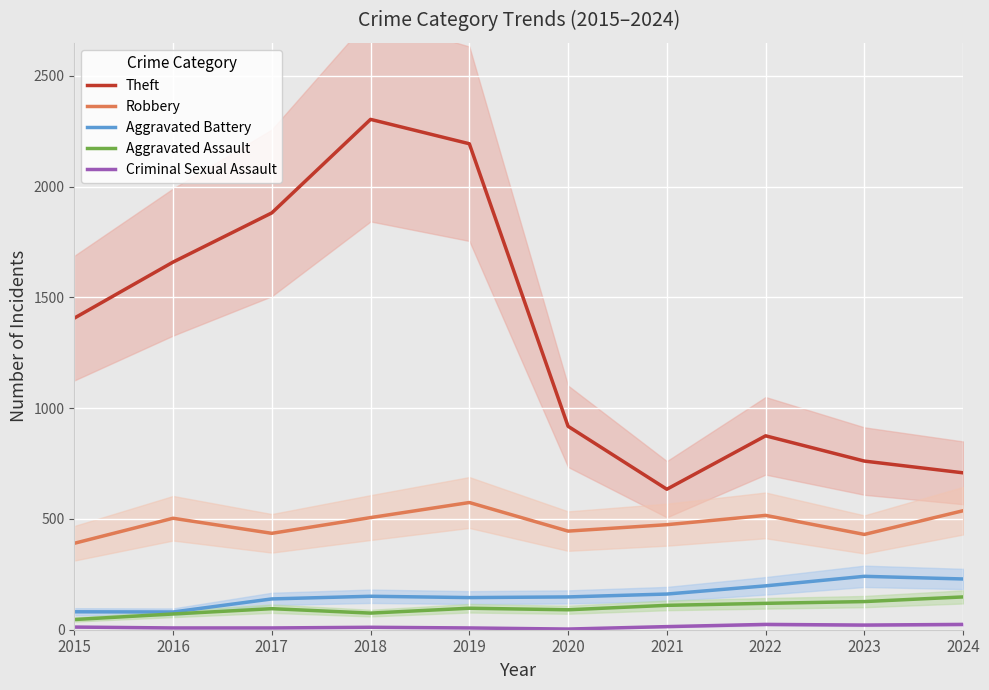

What is the greatest value displayed?

2303